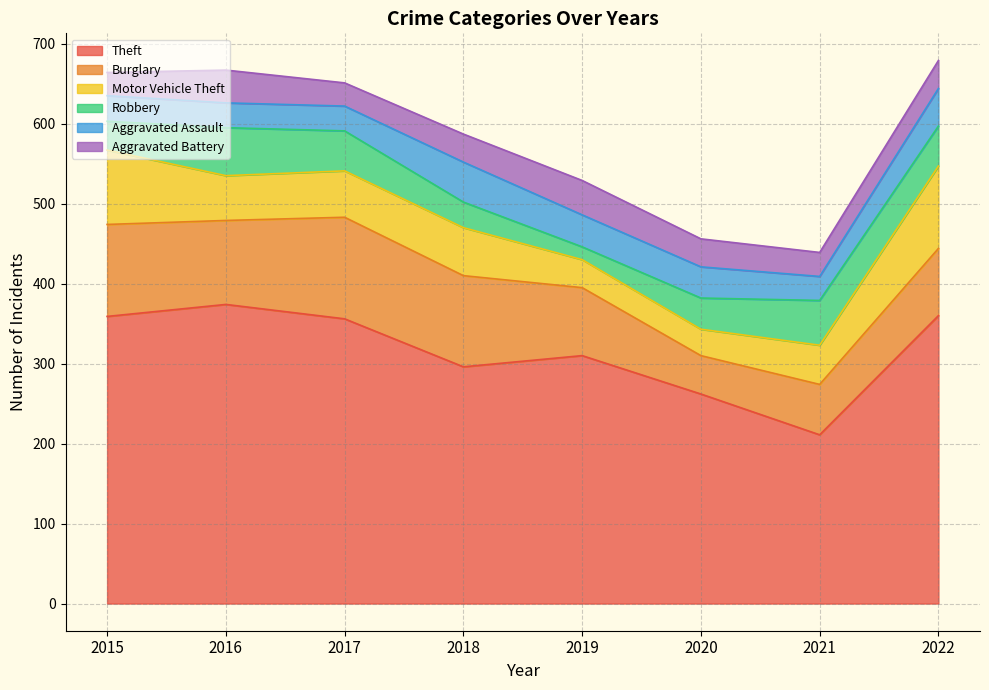

What is the total value across all series at 2017?

651